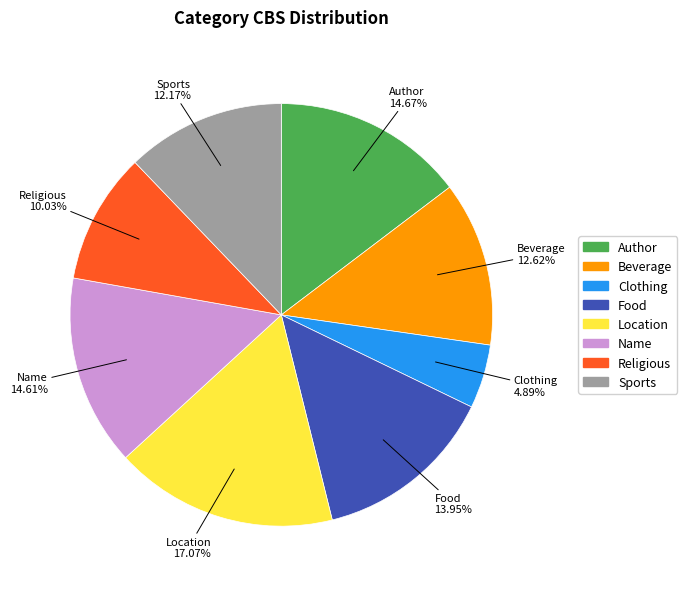

What is the largest slice in the pie chart?

Location